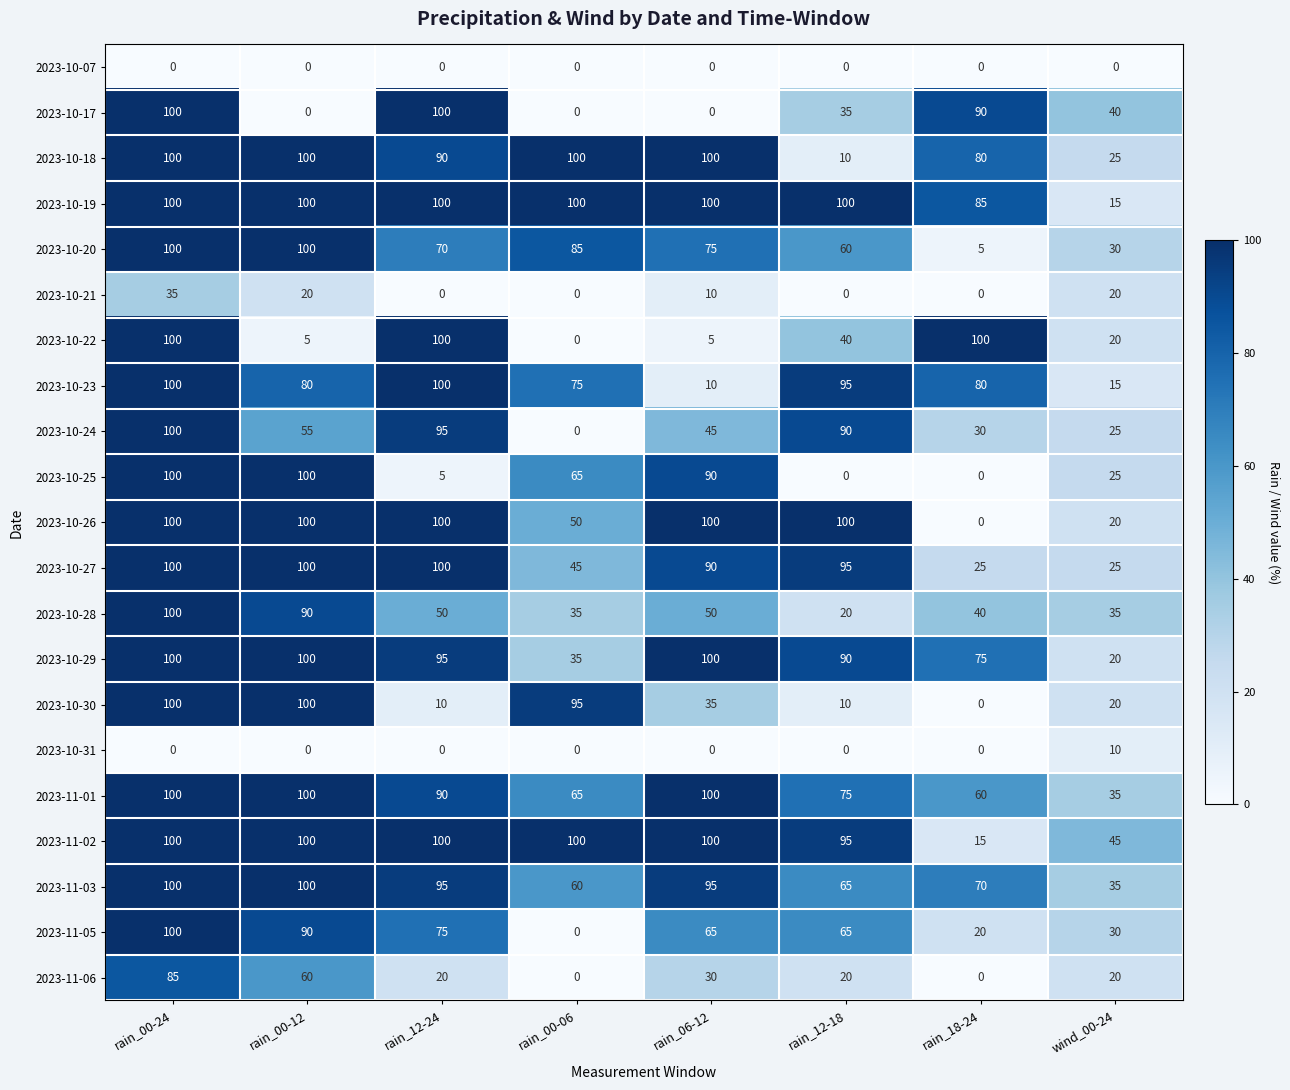

What is the total value across all series at rain_06-12?

1200